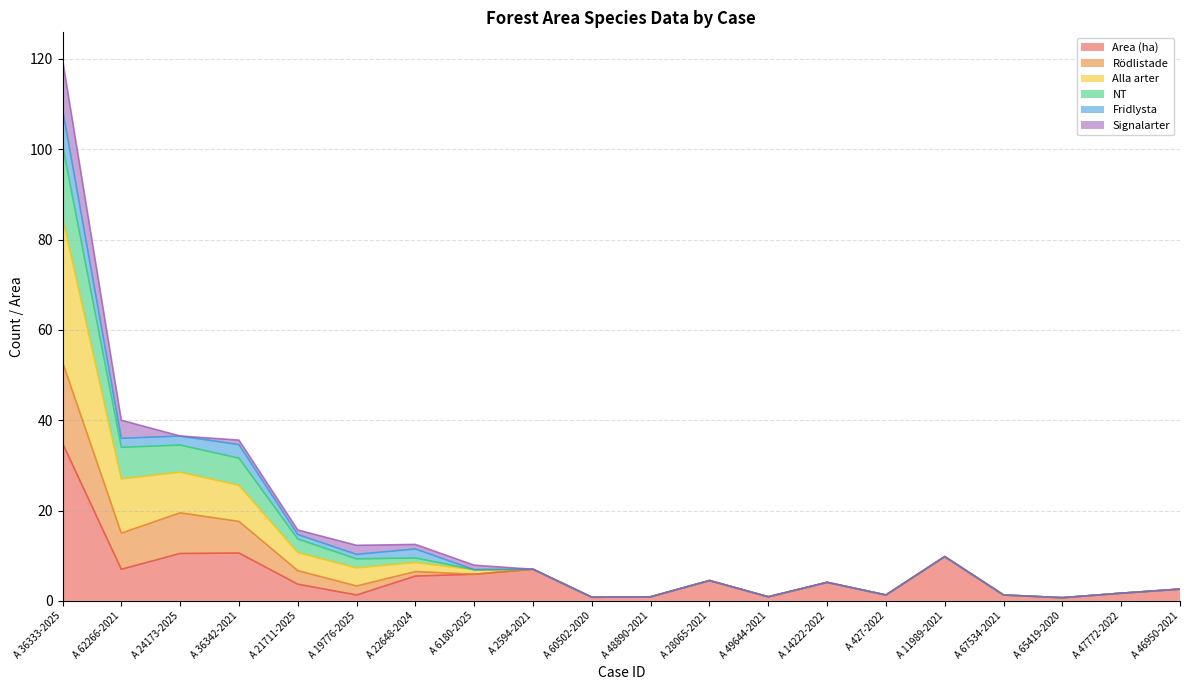

What is the minimum value shown in the chart?

0.7